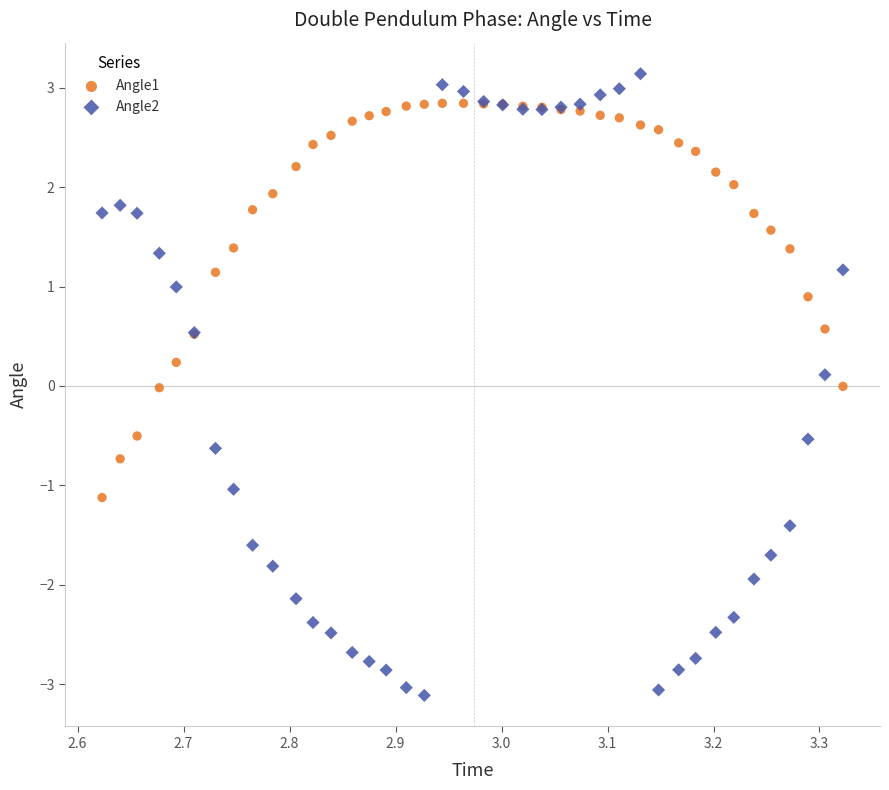

Which series contains the highest Y value?

Angle2